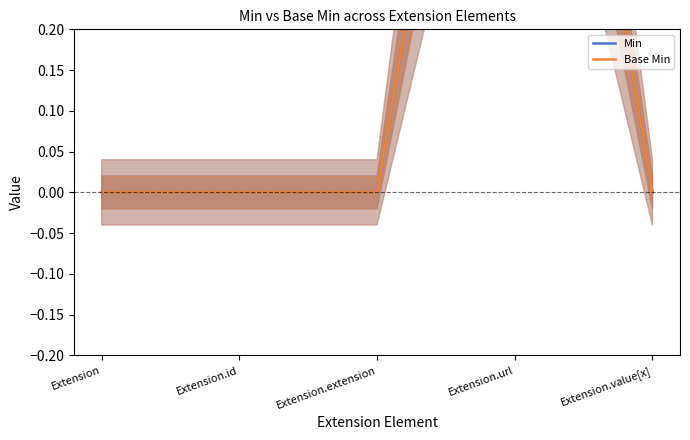

Is this an area chart (filled region under the line)?

No